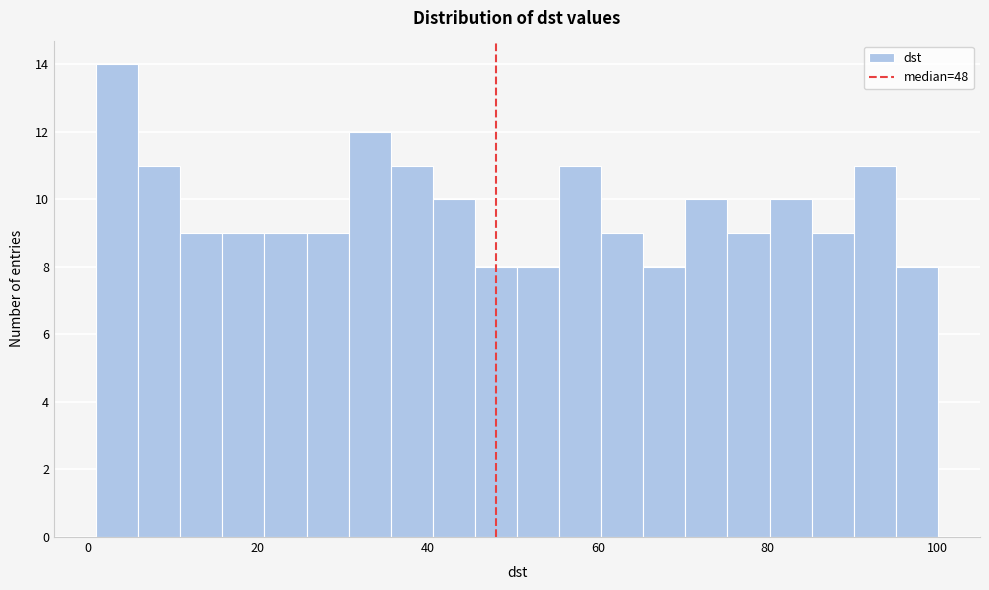

Around what value on the x-axis is the tallest bar? Give the approximate position of its centre, as read against the axis.

4